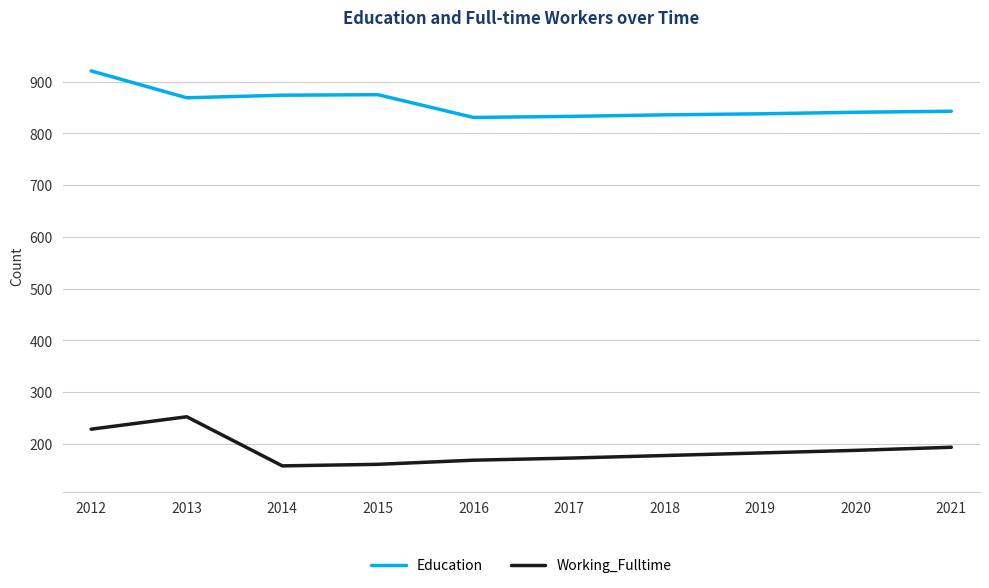

What is the approximate value of Education at 2016?

831